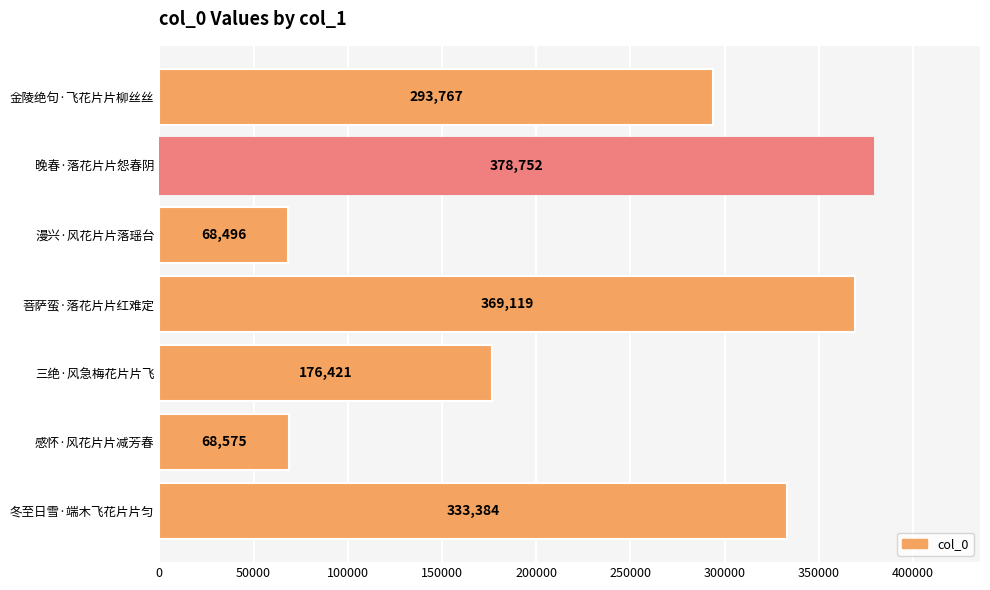

Reading top to bottom, transcribe all the data shown in this chart.

金陵绝句·飞花片片柳丝丝=293767	晚春·落花片片怨春阴=378752	漫兴·风花片片落瑶台=68496	菩萨蛮·落花片片红难定=369119	三绝·风急梅花片片飞=176421	感怀·风花片片减芳春=68575	冬至日雪·端木飞花片片匀=333384